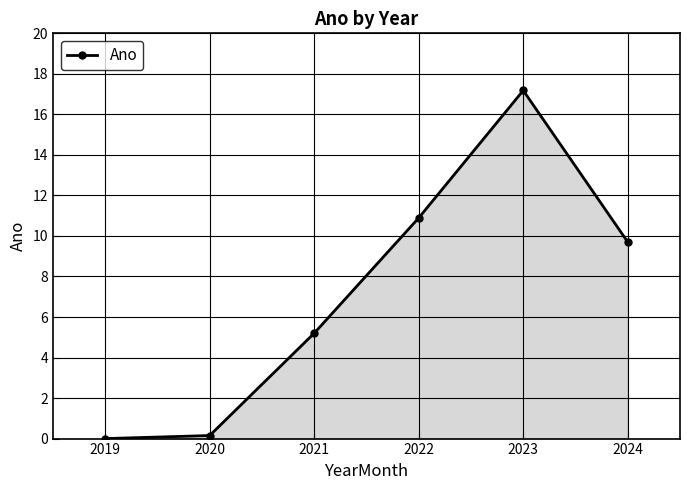

What is the maximum value shown in the chart?

17.2